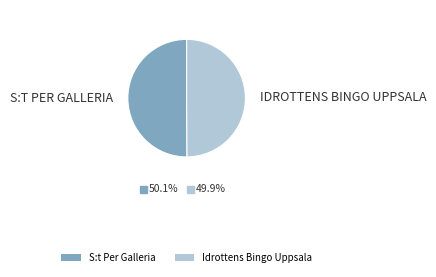

What is the ratio of the value at S:t Per Galleria to the value at Idrottens Bingo Uppsala?

1.0